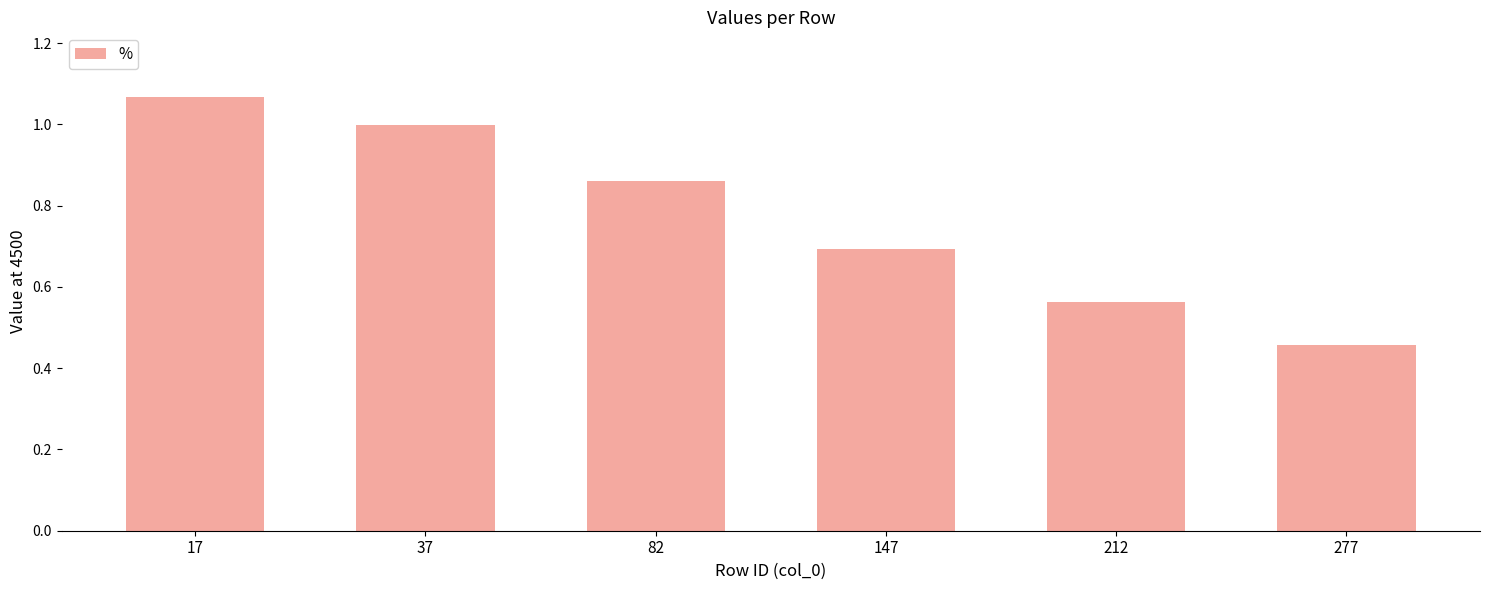

The chart shows a value of 0.7 at 37. True or false?

False